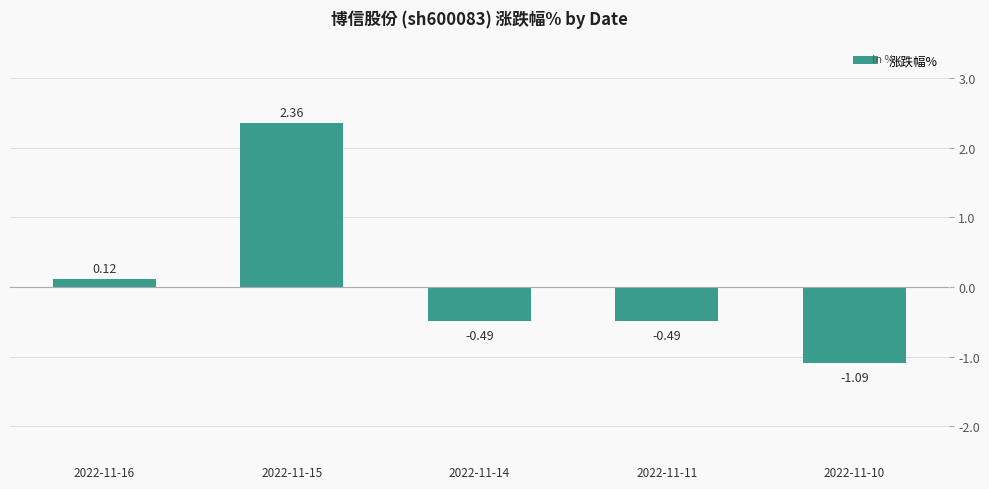

How many values are above zero?

2